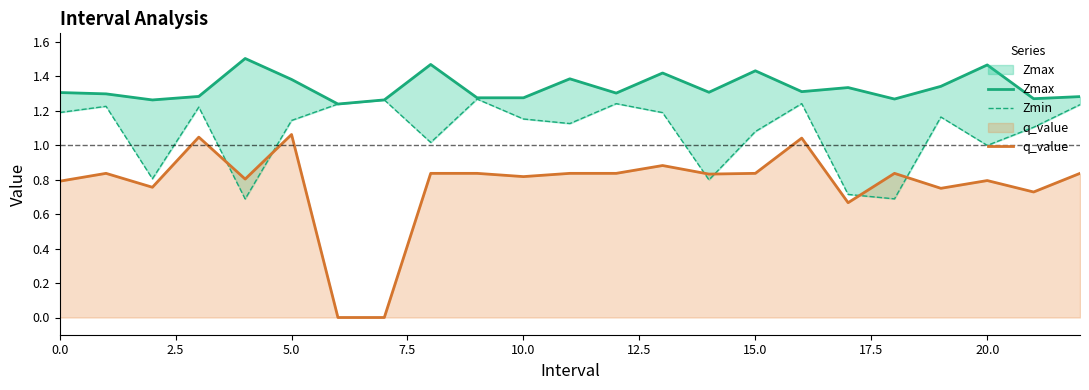

What is the value of the q_value point at the 13th from the left?

0.8